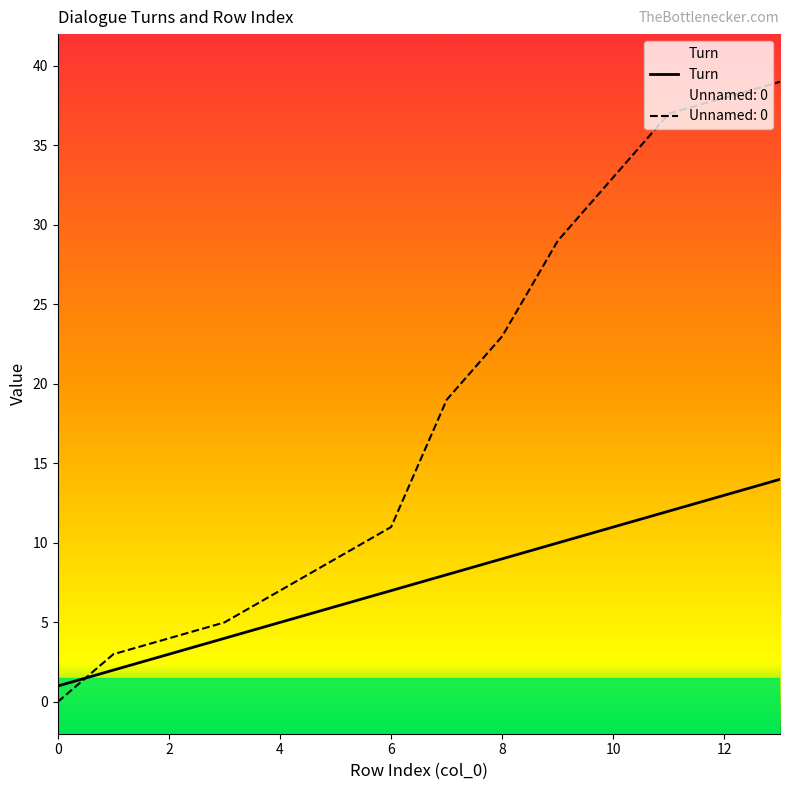

True or false: Turn and Unnamed: 0 cross at least once.

True